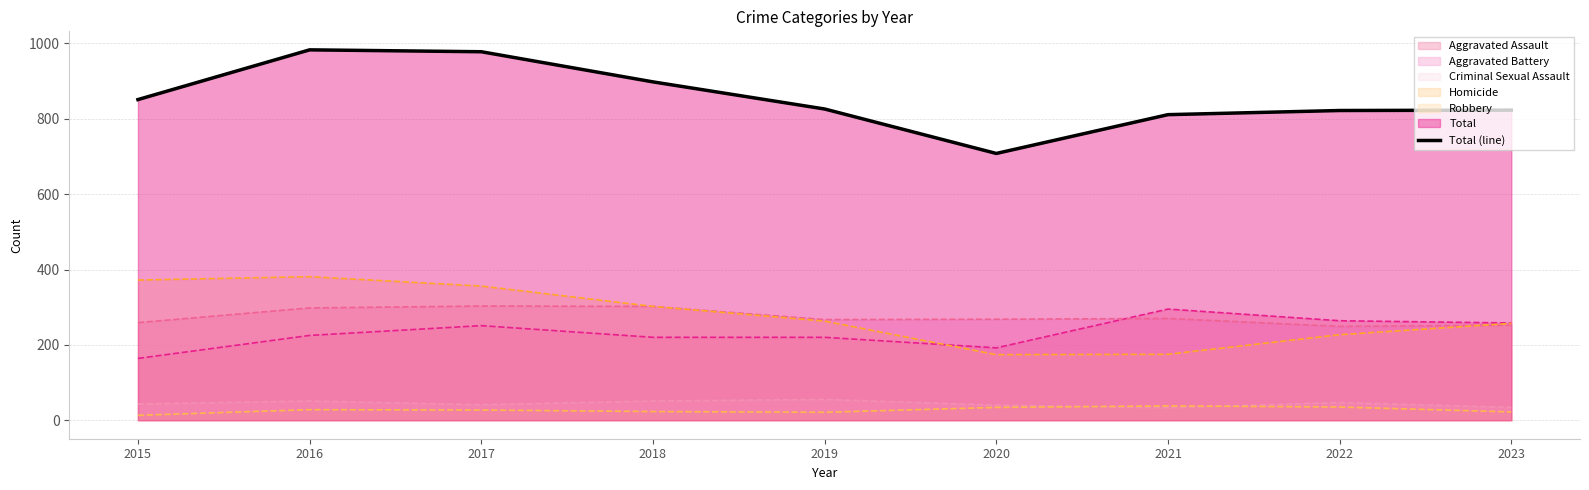

Where does the data first go above 826?

2015